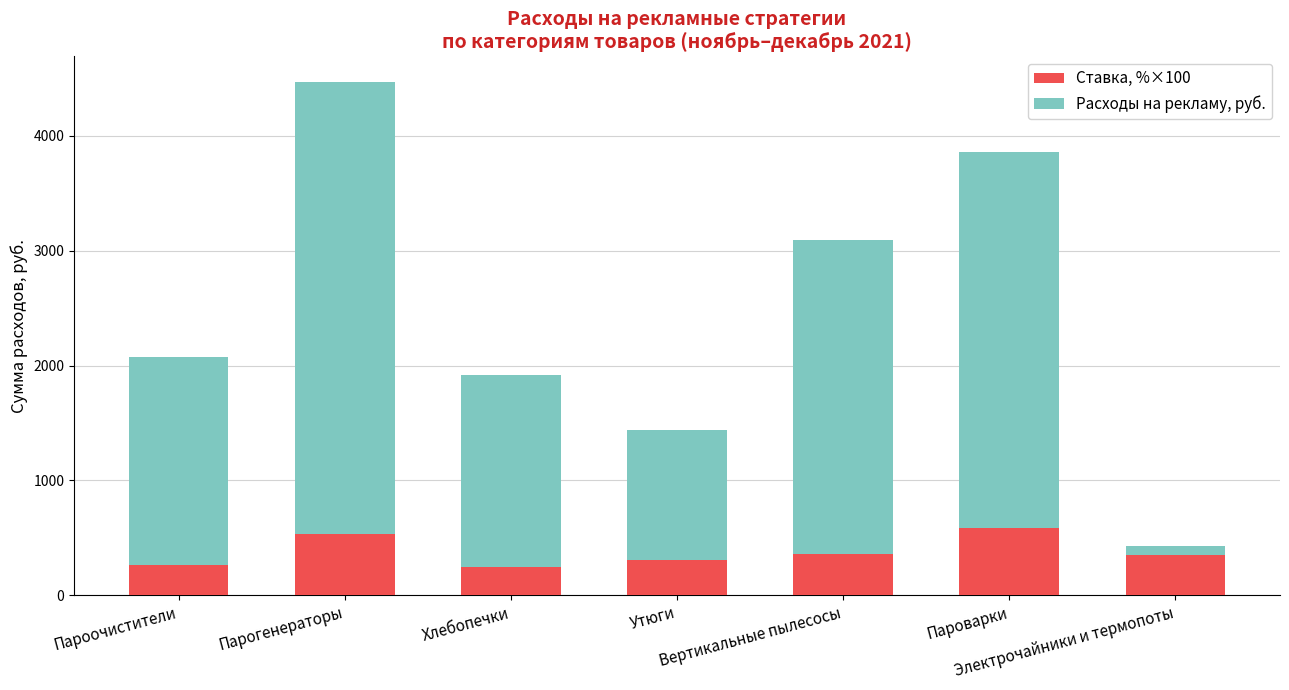

What is the difference between the maximum and minimum values in the Ставка, %×100 series?

339.0